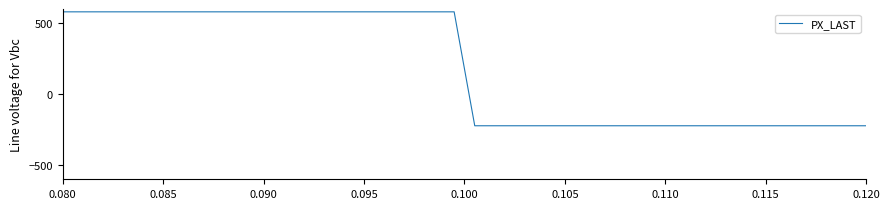

Reading left to right, list all the values displayed in this chart.

580.0	580.0	580.0	580.0	580.0	580.0	580.0	580.0	580.0	580.0	580.0	580.0	580.0	580.0	580.0	580.0	580.0	580.0	580.0	580.0	-222.9	-222.9	-222.9	-222.9	-222.9	-222.9	-222.9	-222.9	-222.9	-222.9	-222.9	-222.9	-222.9	-222.9	-222.9	-222.9	-222.9	-222.9	-222.9	-222.9